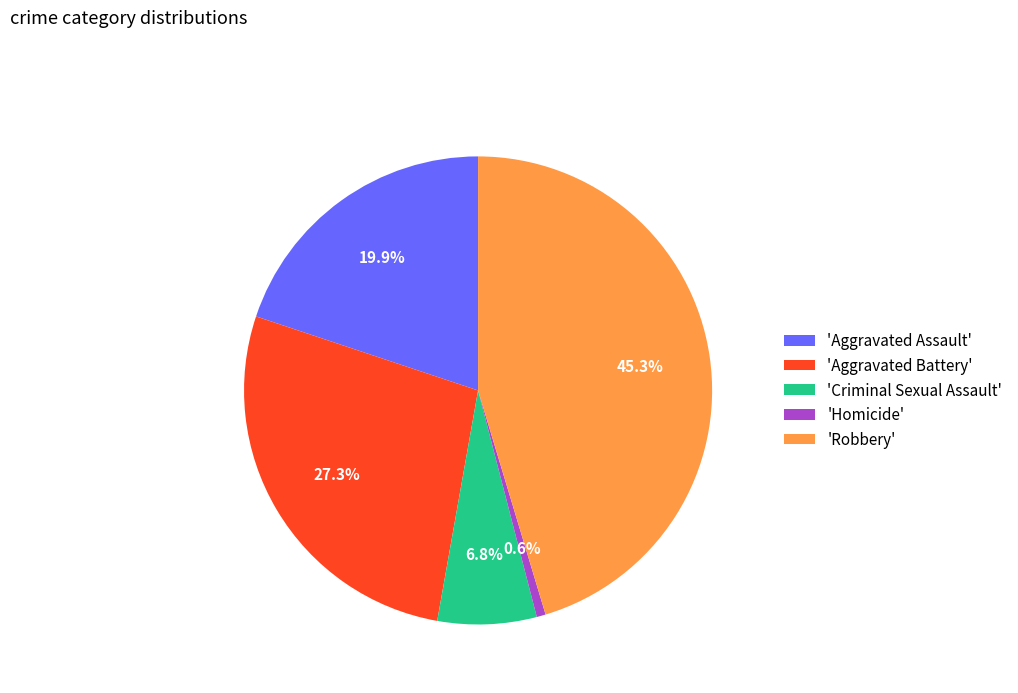

What is the smallest slice in the pie chart?

'Homicide'